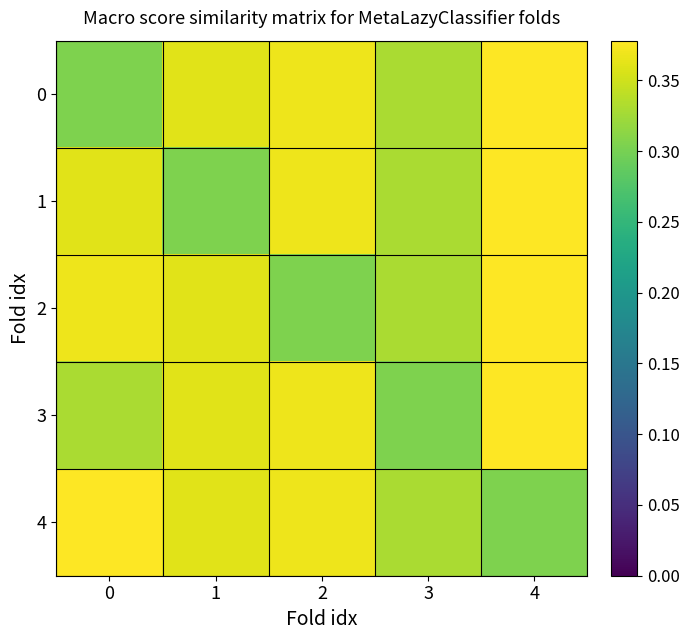

What is the difference between the highest and lowest values at 4?

0.1